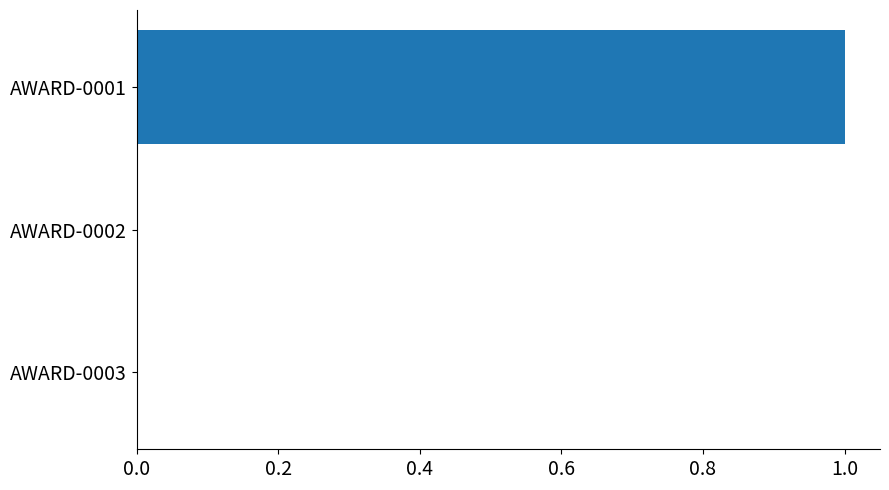

How many categories are shown in the chart?

3